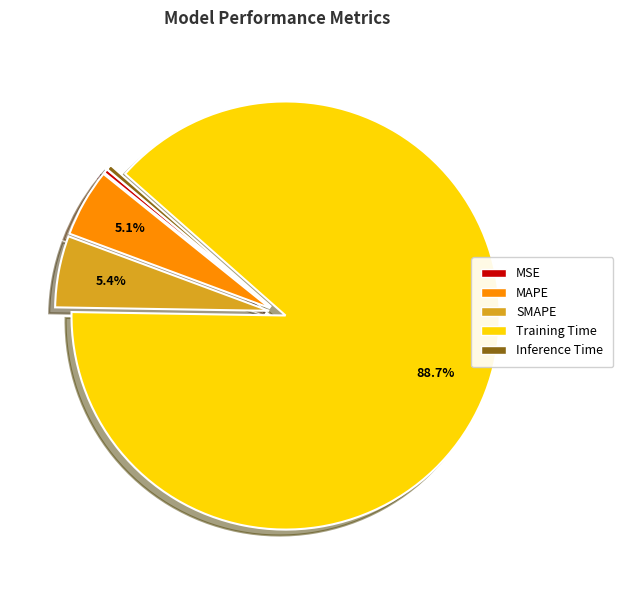

Is it true that SMAPE is 14% of the pie?

False